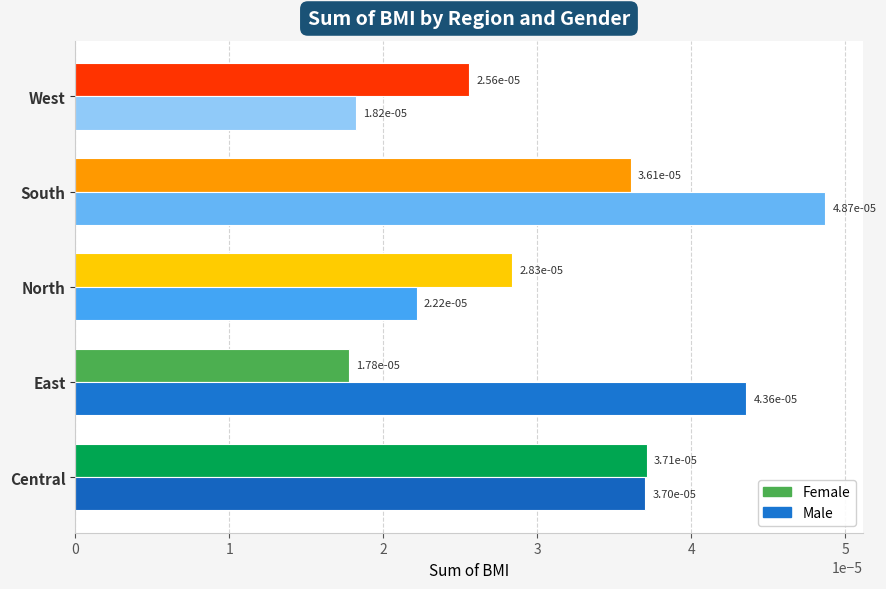

How many Male values are between 0 and 1?

5